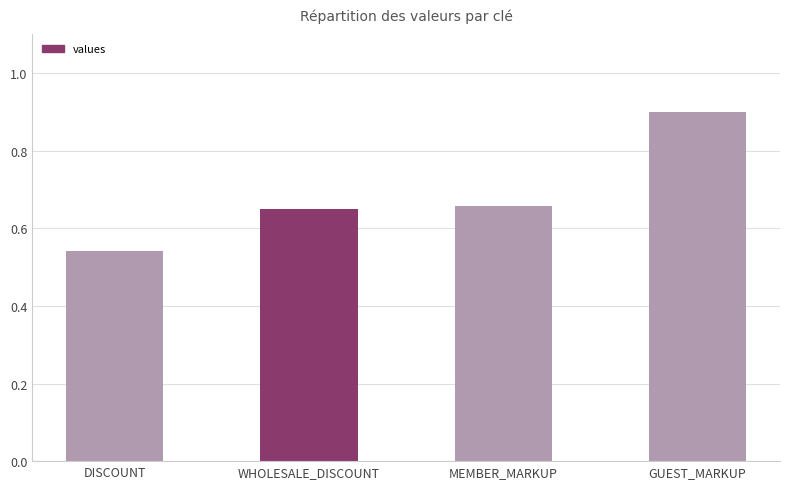

Count the values in the range 0 to 1.

4